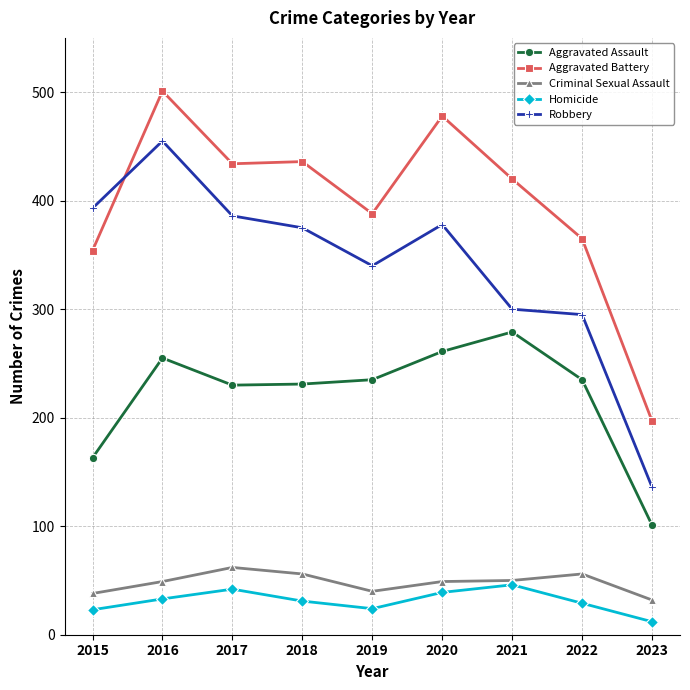

Which category has the lowest value in the Aggravated Battery series?

2023